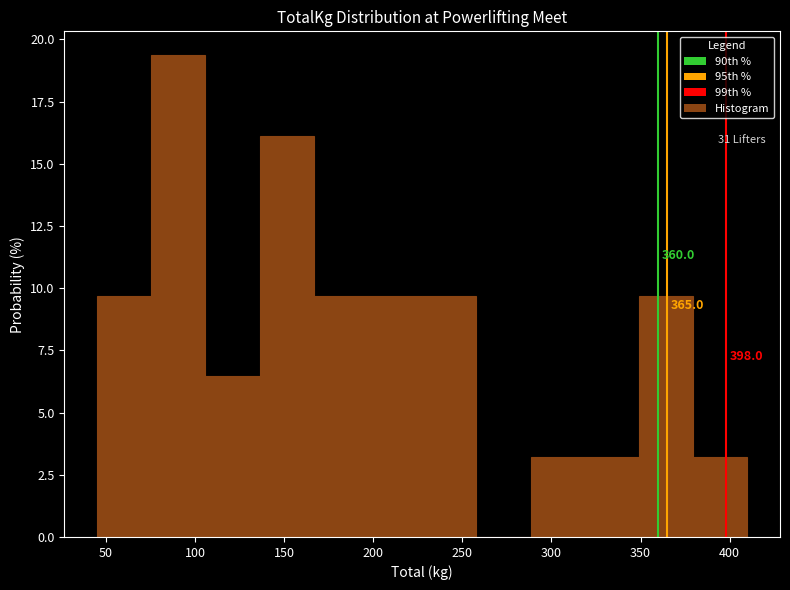

Over which range of the x-axis is the bar tallest?

75 to 105